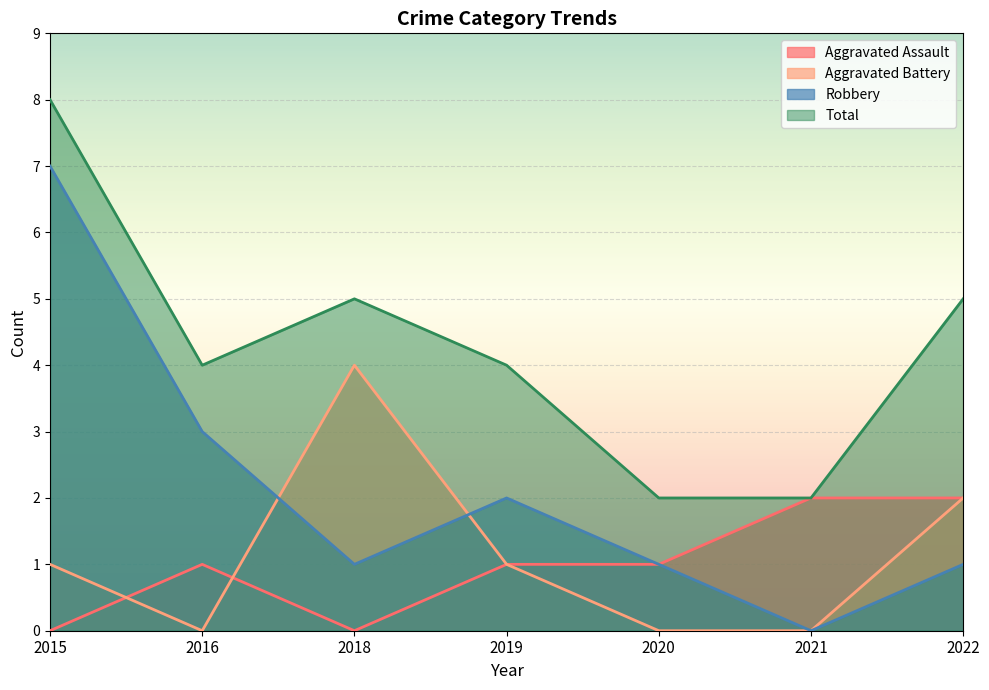

Reading left to right, extract all data points from this chart.

Aggravated Assault: 0	1	0	1	1	2	2
Aggravated Battery: 1	0	4	1	0	0	2
Robbery: 7	3	1	2	1	0	1
Total: 8	4	5	4	2	2	5